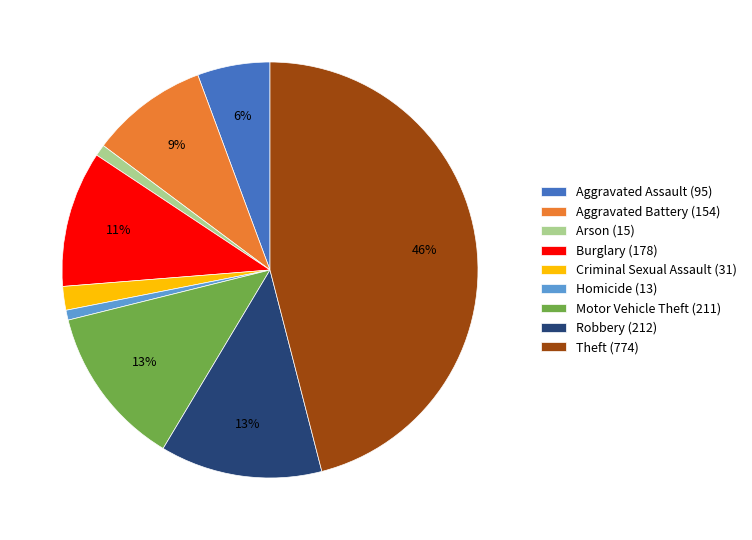

Which slice is the largest?

Theft